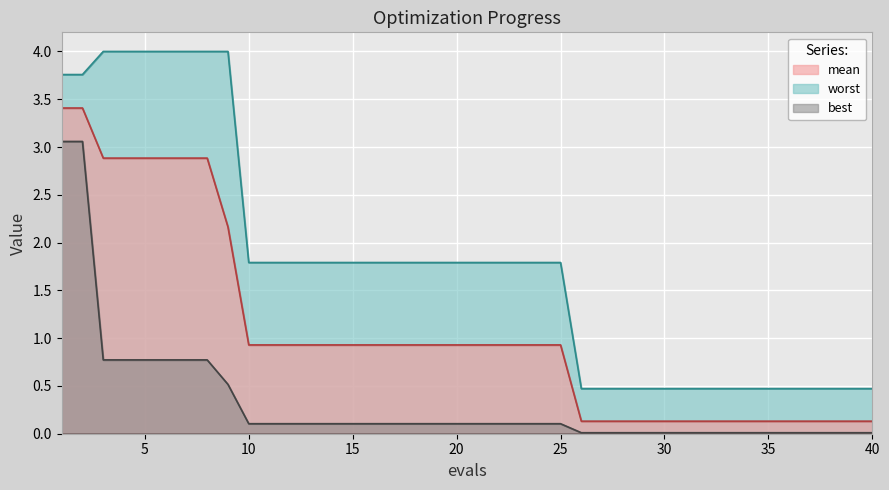

At which label is mean closest to 1?

10